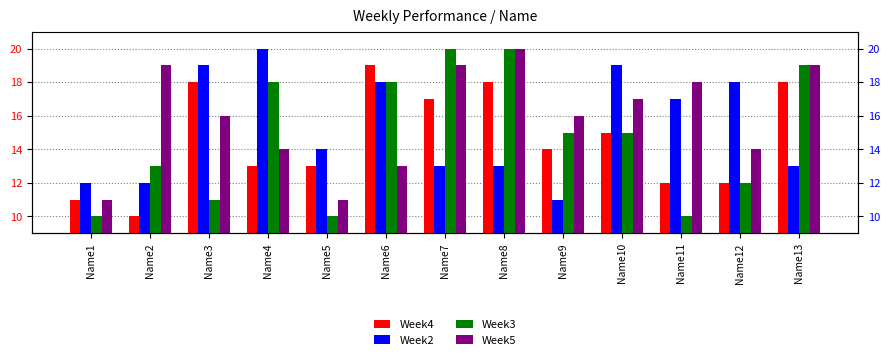

What are all the series names shown in the legend?

Week4, Week2, Week3, Week5